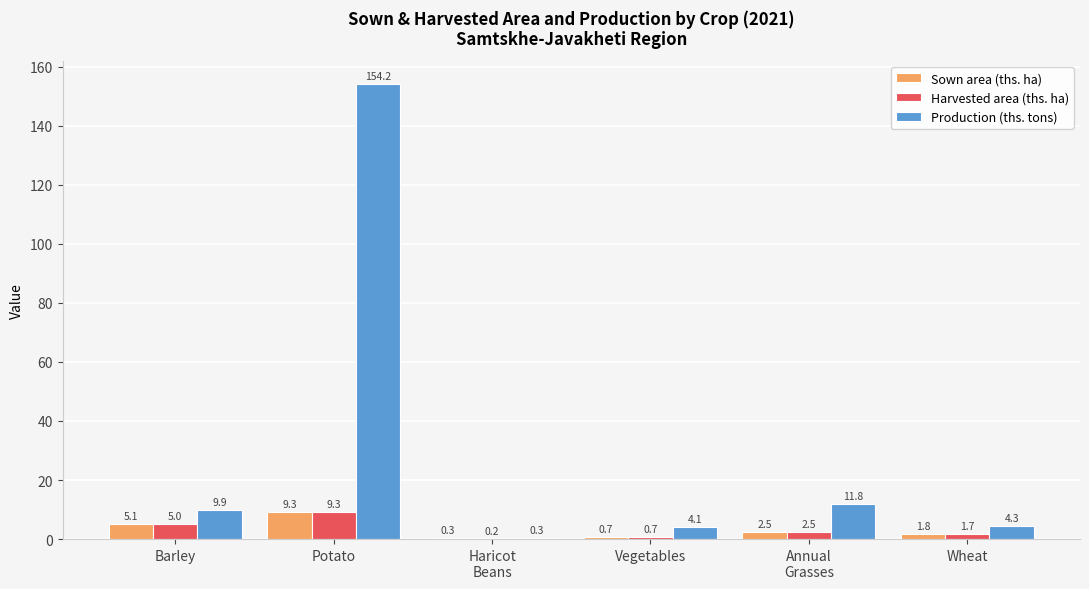

What is the sum of the Production (ths. tons) values at Vegetables and Potato?

158.3